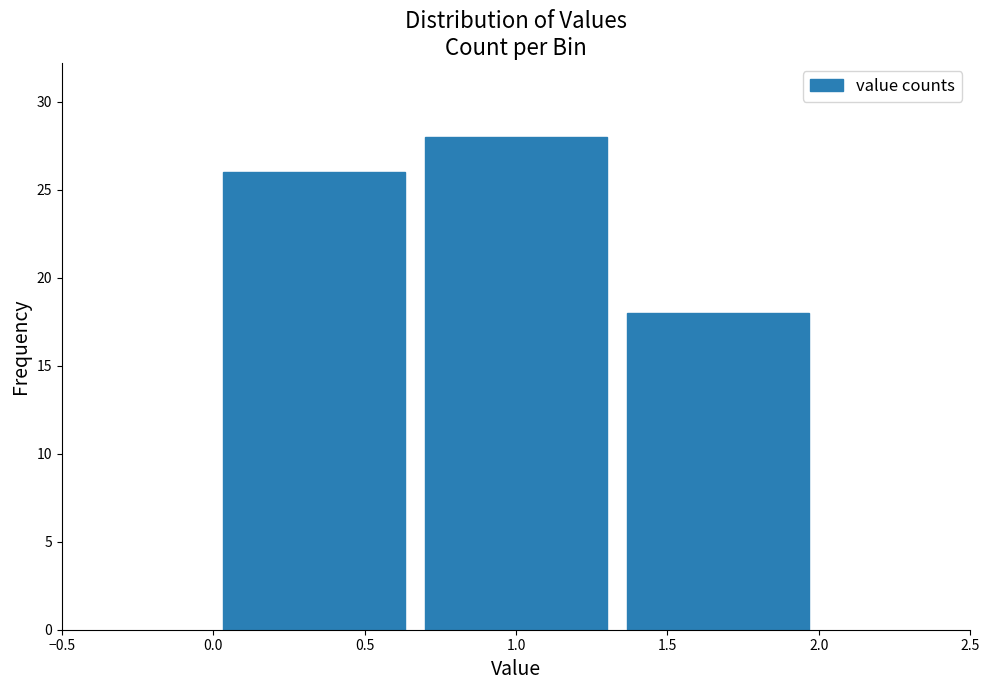

Reading left to right, transcribe this chart: for each bar, give the range it covers on the x-axis and its height. Neither the bar edges nor the heights are printed on the chart, so give them approximately, as read against the axes.

0.00 to 0.65: 26
0.65 to 1.35: 28
1.35 to 2.00: 18